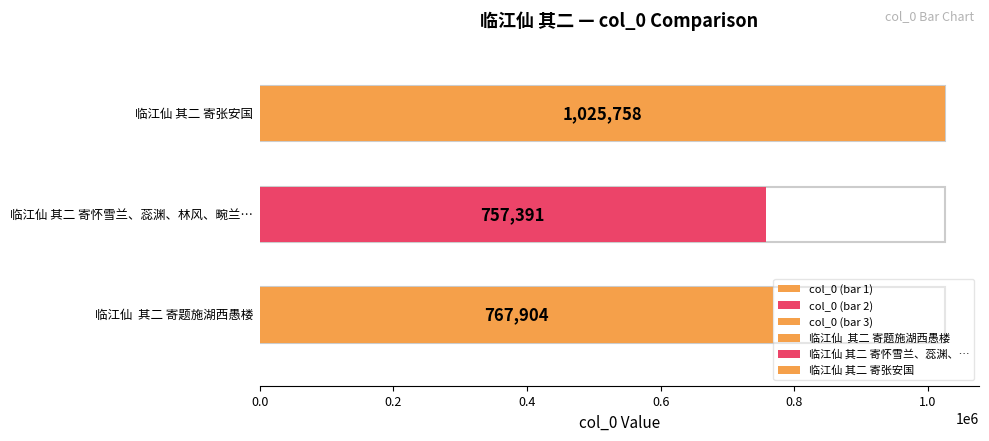

Rank the categories by value from lowest to highest.

临江仙 其二 寄怀雪兰、蕊渊、林风、畹兰诸秭妹, 临江仙  其二 寄题施湖西愚楼, 临江仙 其二 寄张安国